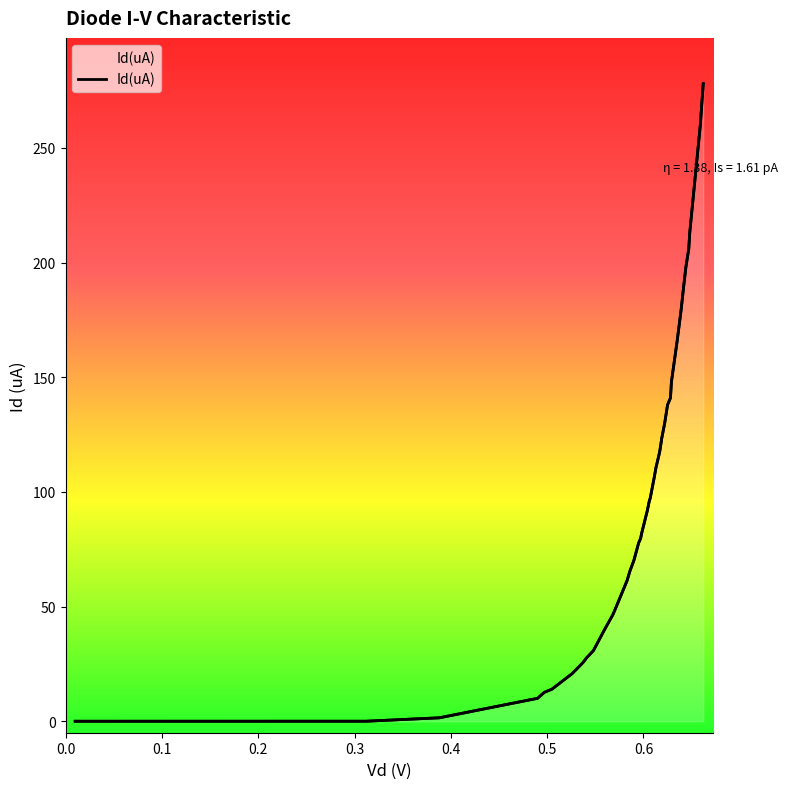

What value does the data have at 0.642?

190.7